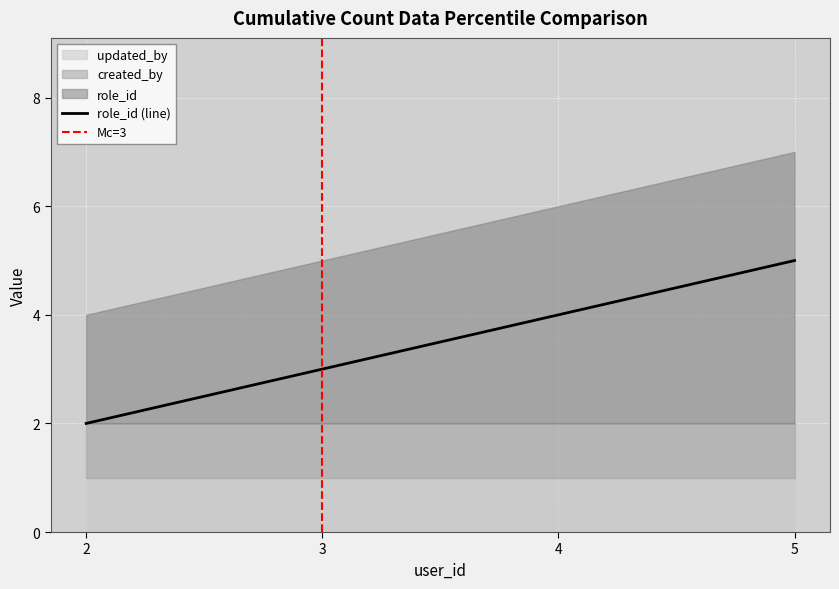

True or false: created_by and updated_by cross at least once.

False